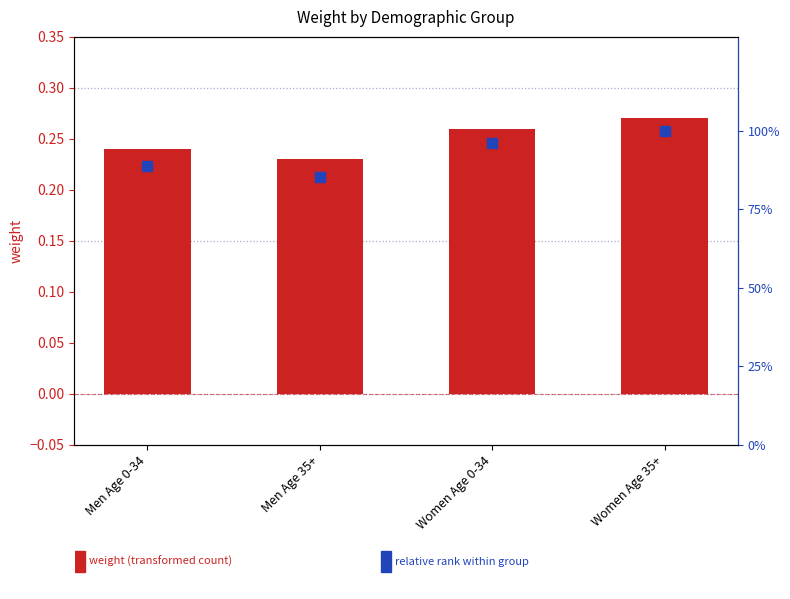

What are all the series names shown in the legend?

weight, relative rank